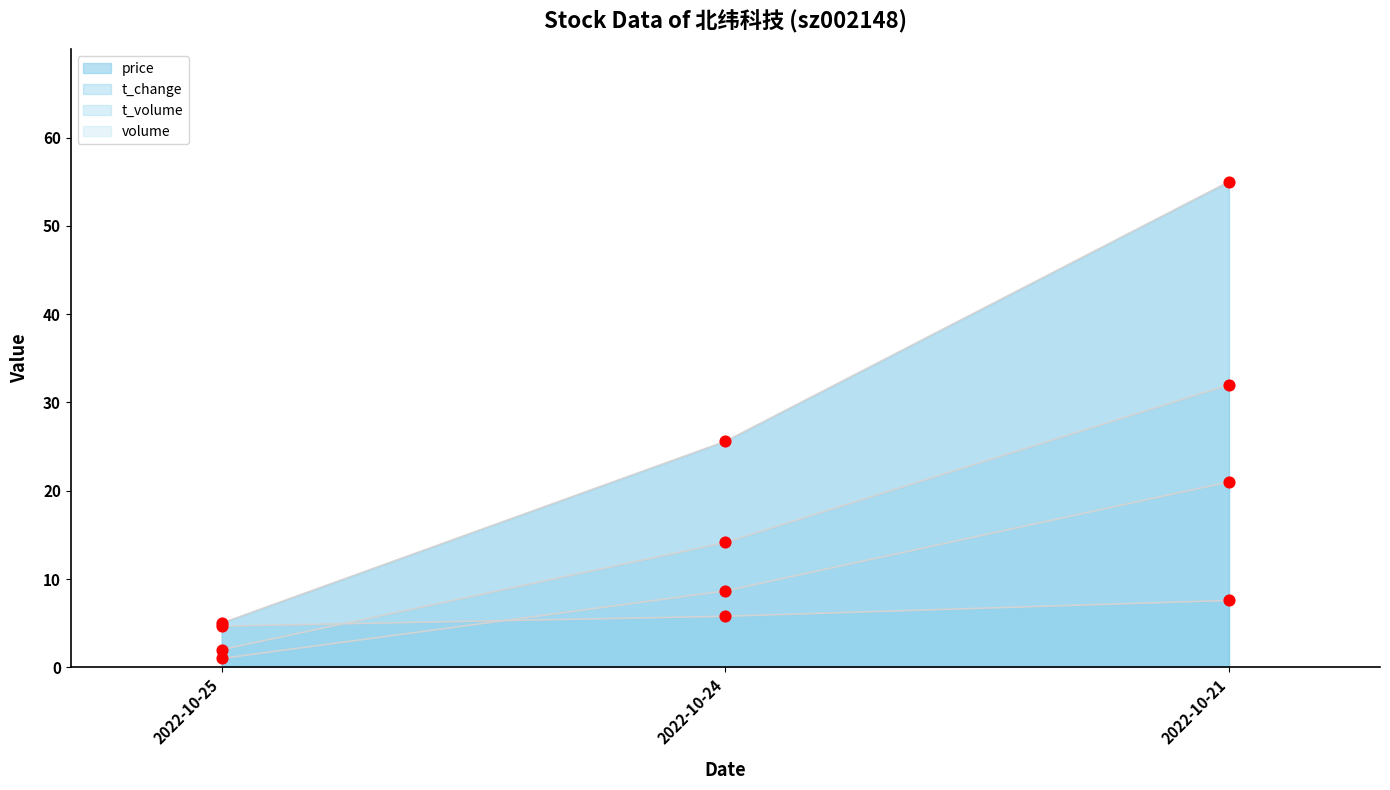

What is the total value across all series at 2022-10-21?

115.6